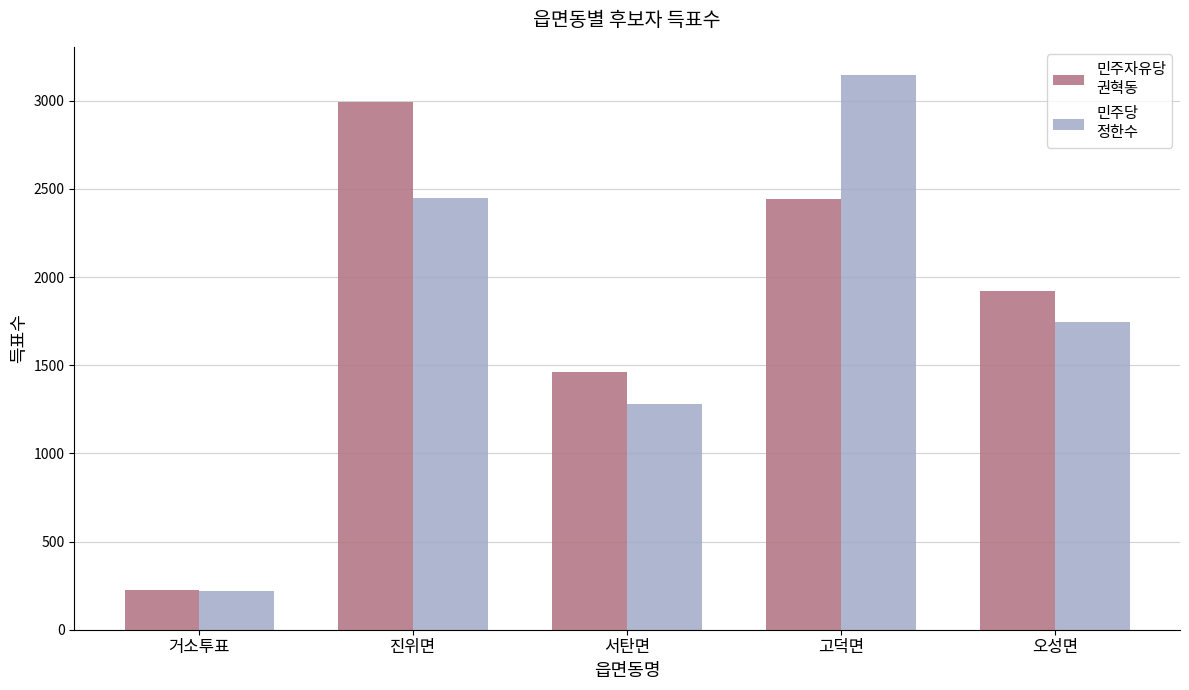

How many groups of bars are there?

5